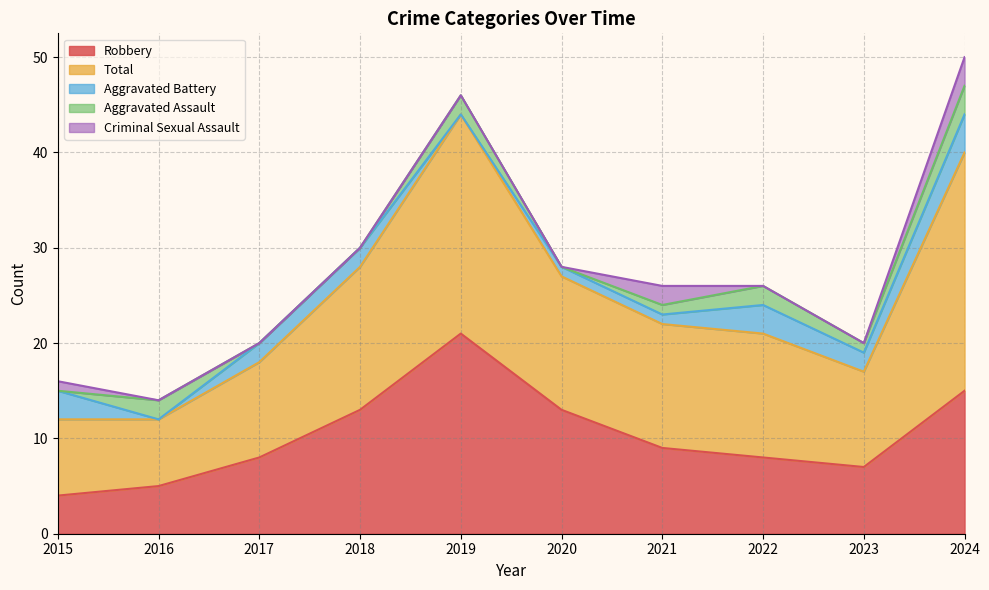

Reading left to right, list all the values displayed in this chart.

Robbery: 2015=4	2016=5	2017=8	2018=13	2019=21	2020=13	2021=9	2022=8	2023=7	2024=15
Total: 2015=8	2016=7	2017=10	2018=15	2019=23	2020=14	2021=13	2022=13	2023=10	2024=25
Aggravated Battery: 2015=3	2016=0	2017=2	2018=2	2019=0	2020=1	2021=1	2022=3	2023=2	2024=4
Aggravated Assault: 2015=0	2016=2	2017=0	2018=0	2019=2	2020=0	2021=1	2022=2	2023=1	2024=3
Criminal Sexual Assault: 2015=1	2016=0	2017=0	2018=0	2019=0	2020=0	2021=2	2022=0	2023=0	2024=3